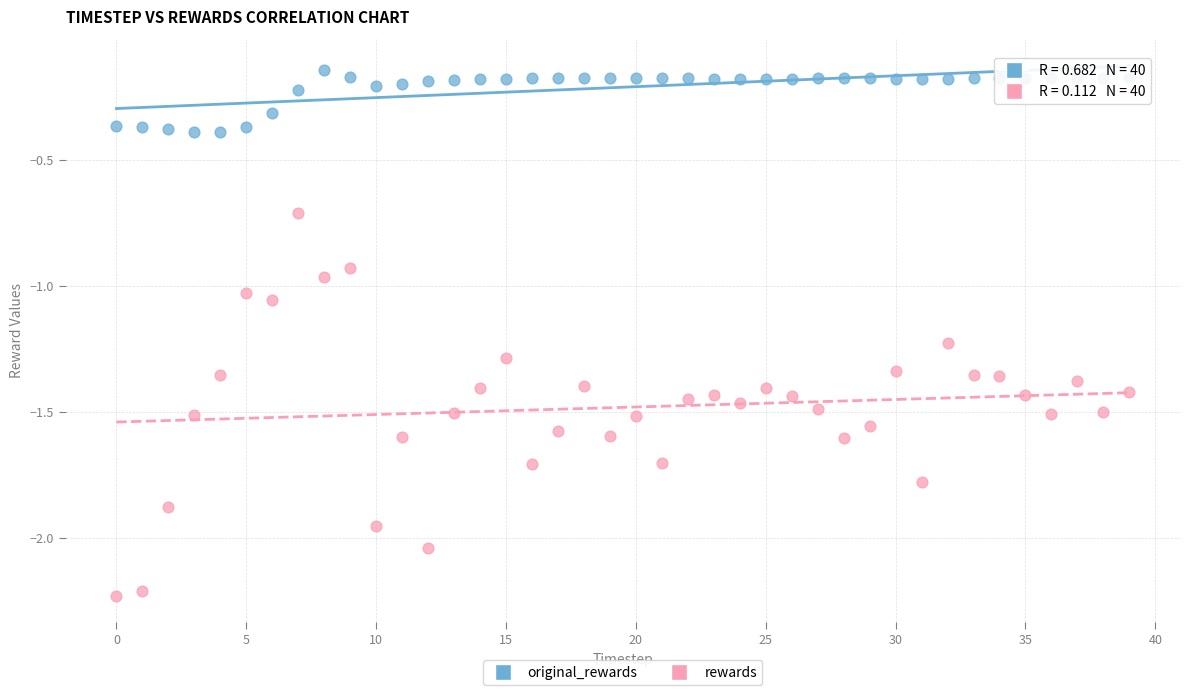

Which series has the largest Y range (max minus min)?

rewards